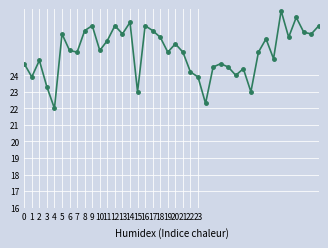

How many distinct data groups are displayed?

1